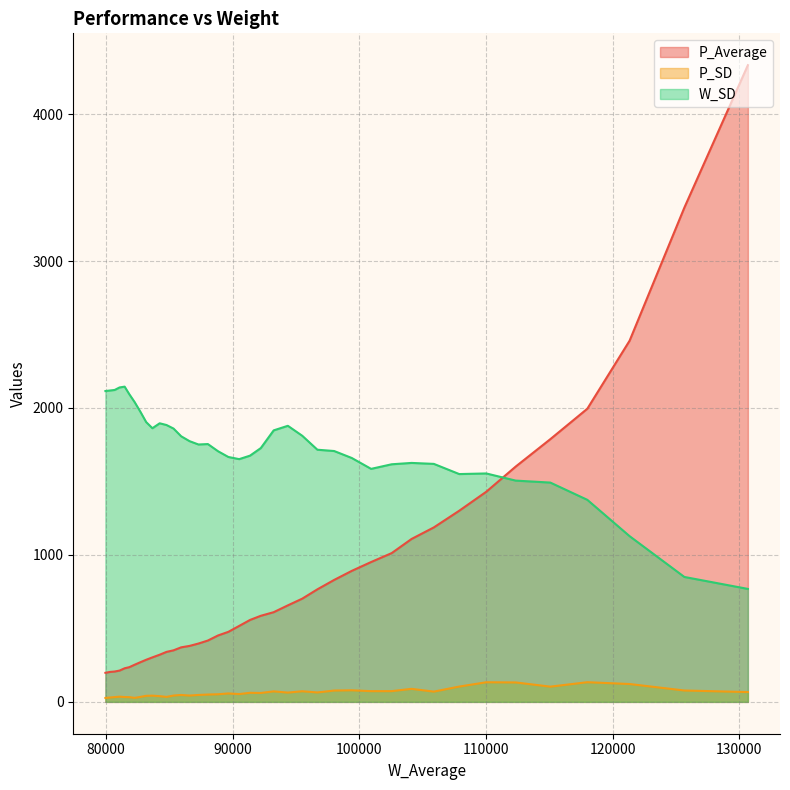

How many data points does each series have?

40